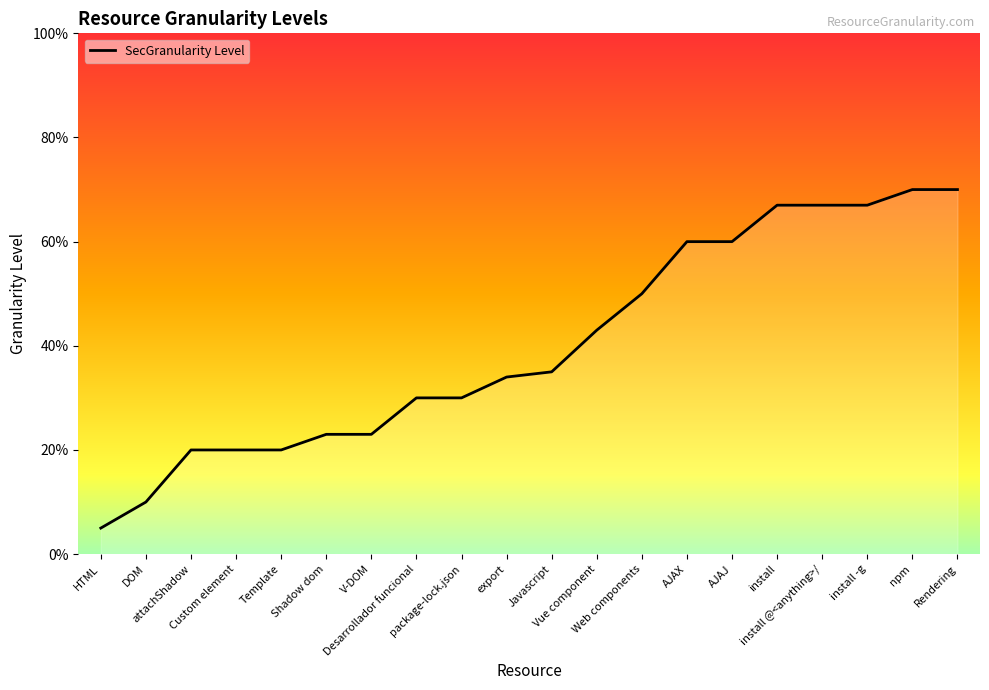

Does the chart display data point markers on the line(s)?

No